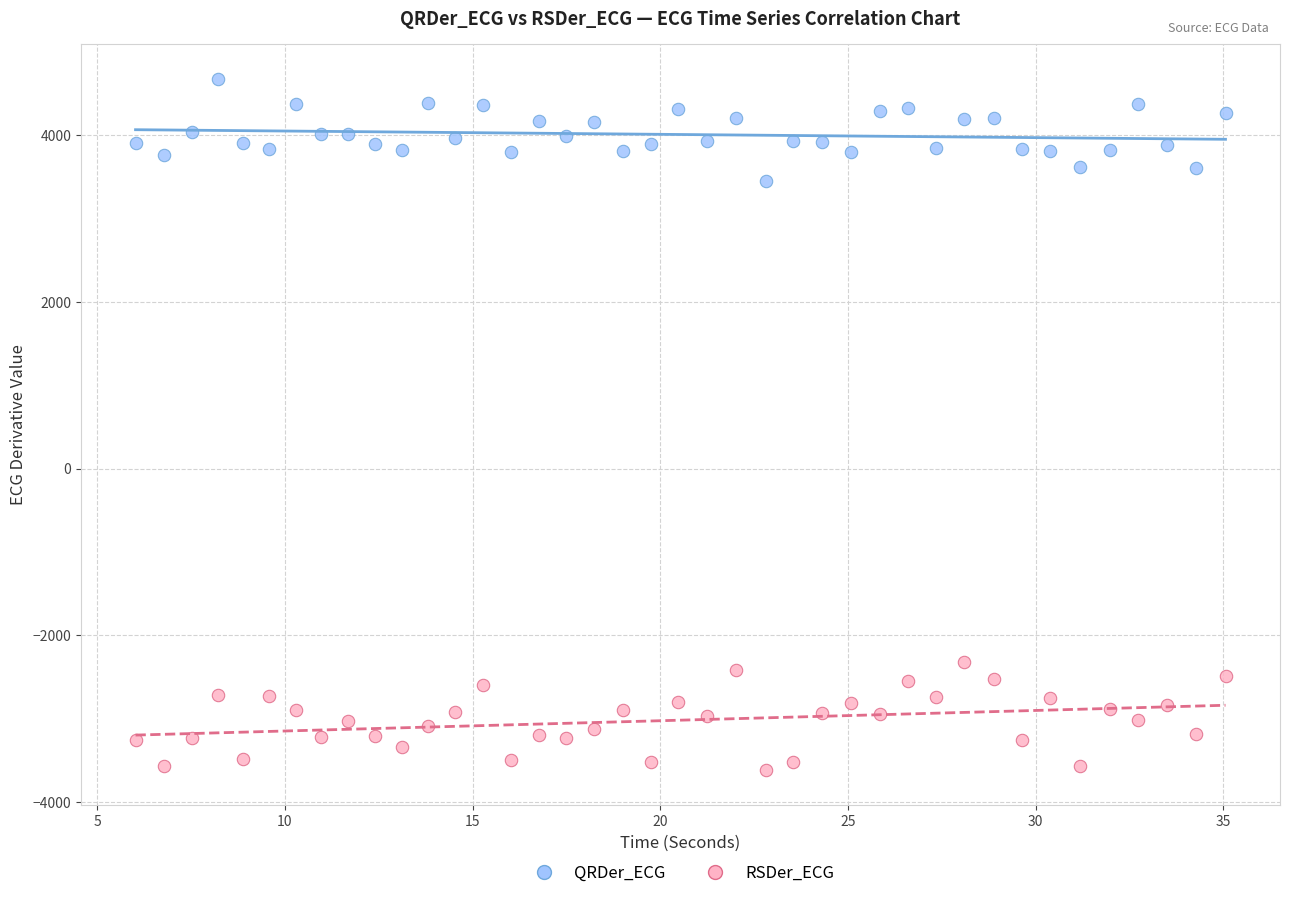

Across all data points, what is the range of X values (max minus min)?

29.0